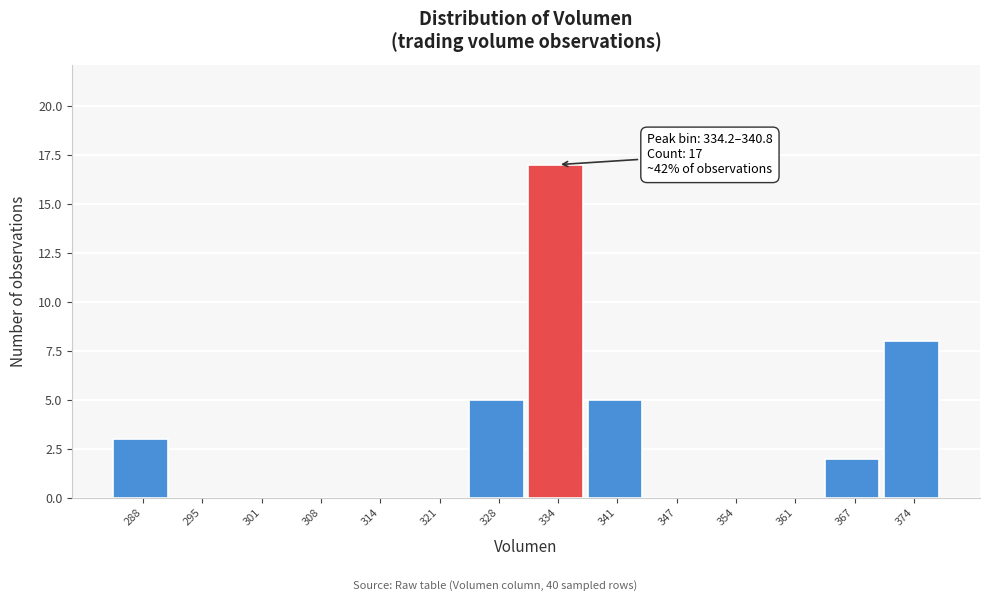

Reading left to right, what are all the values shown in this chart?

288=3	295=0	301=0	308=0	314=0	321=0	328=5	334=17	341=5	347=0	354=0	361=0	367=2	374=8